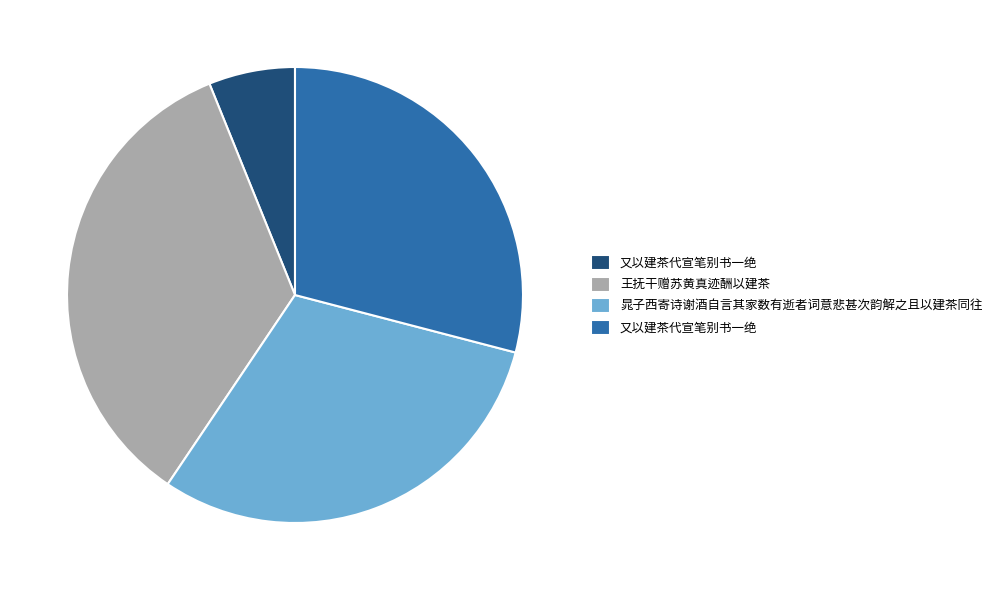

Is there a majority slice in this chart?

No